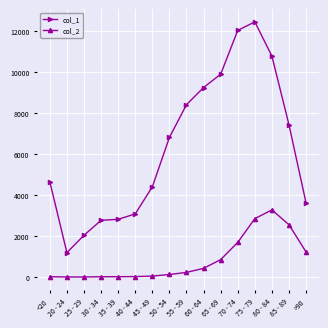

What is the total value across all series at 50 - 54?

6929